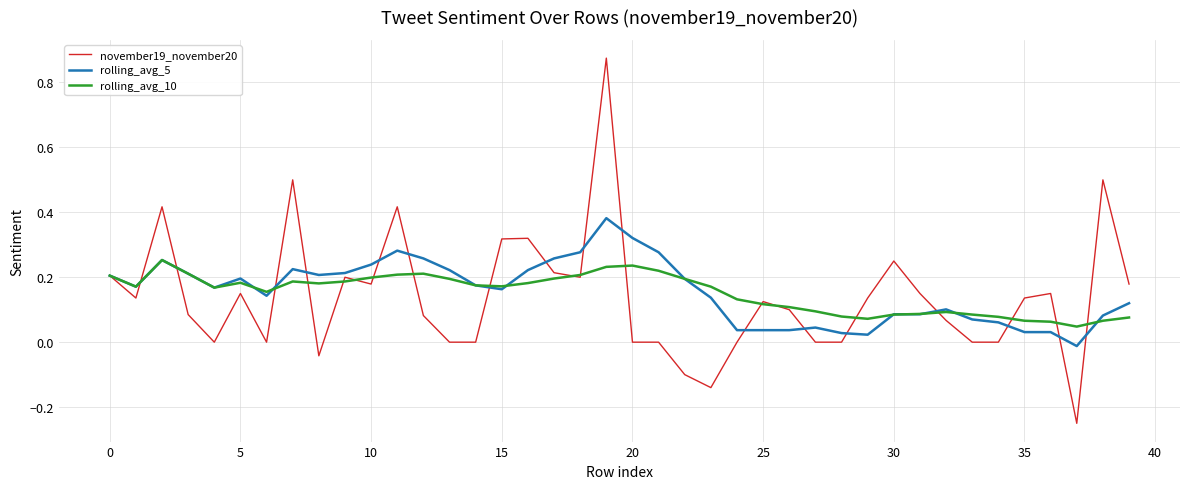

Rank the series by their maximum value, from highest to lowest.

november19_november20, rolling_avg_5, rolling_avg_10